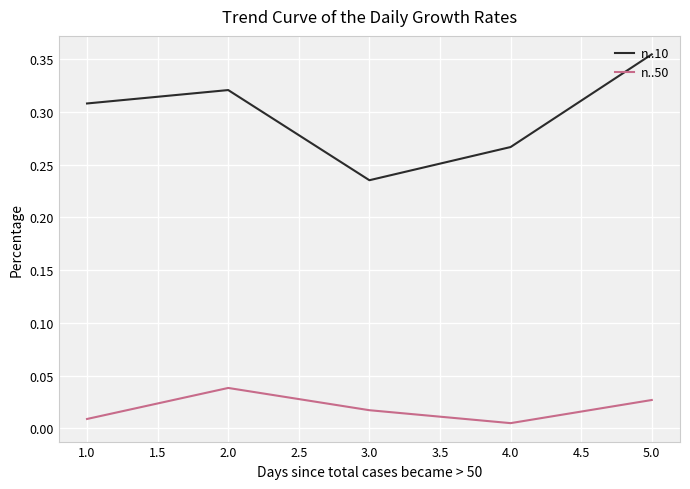

Where is n..10 nearest to the value 0?

3.0